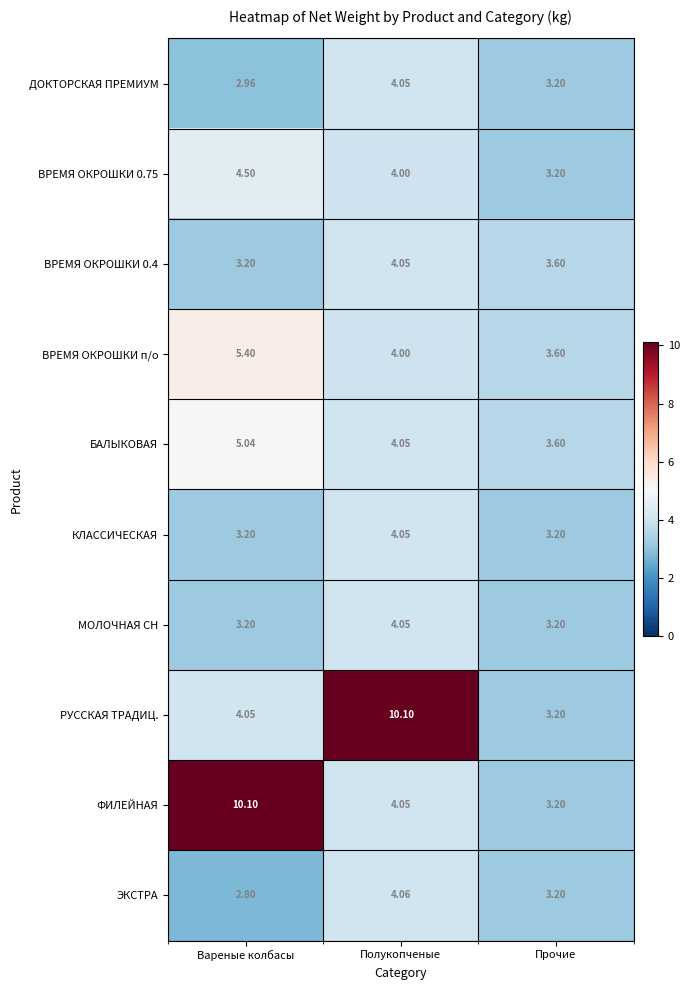

What is the maximum value shown in the chart?

10.1